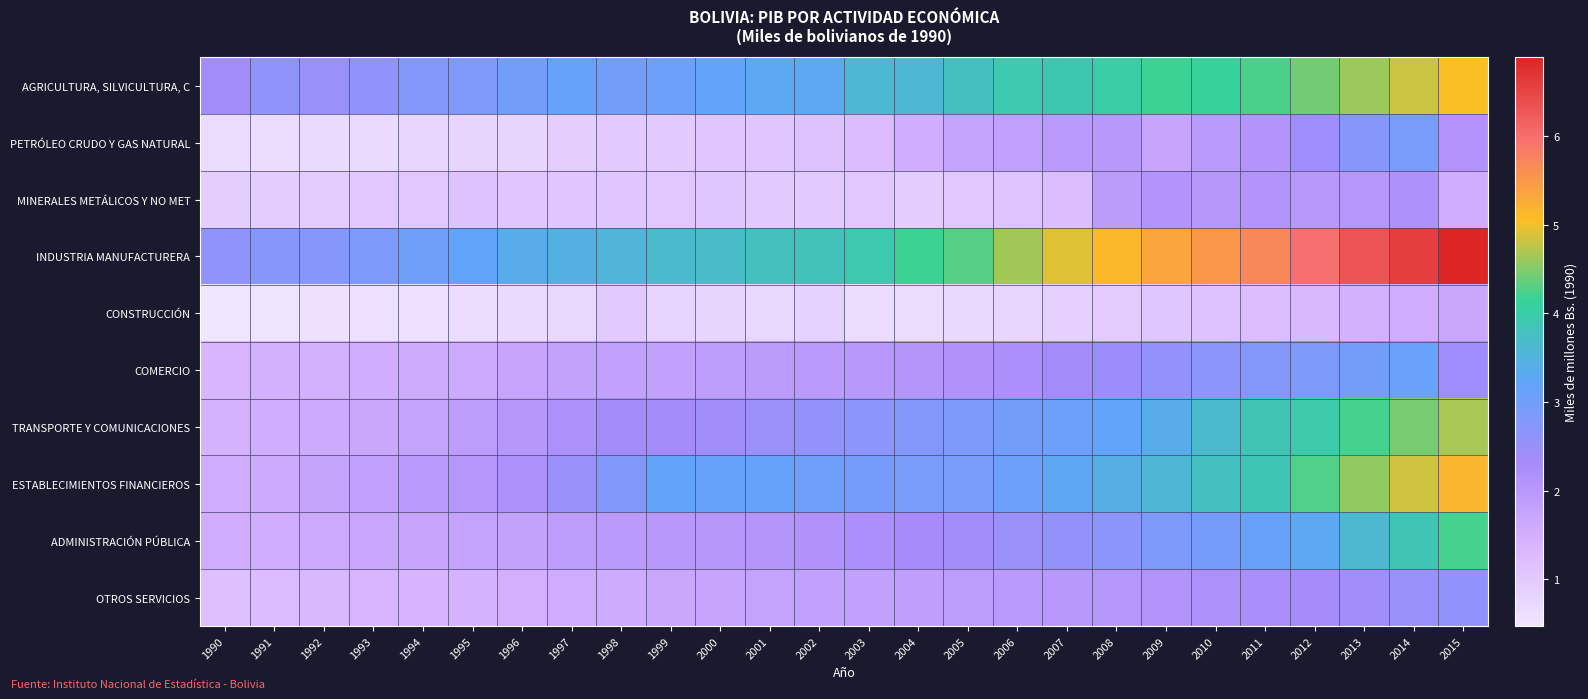

What is the spread (max minus min) of values at 1994?

2.4